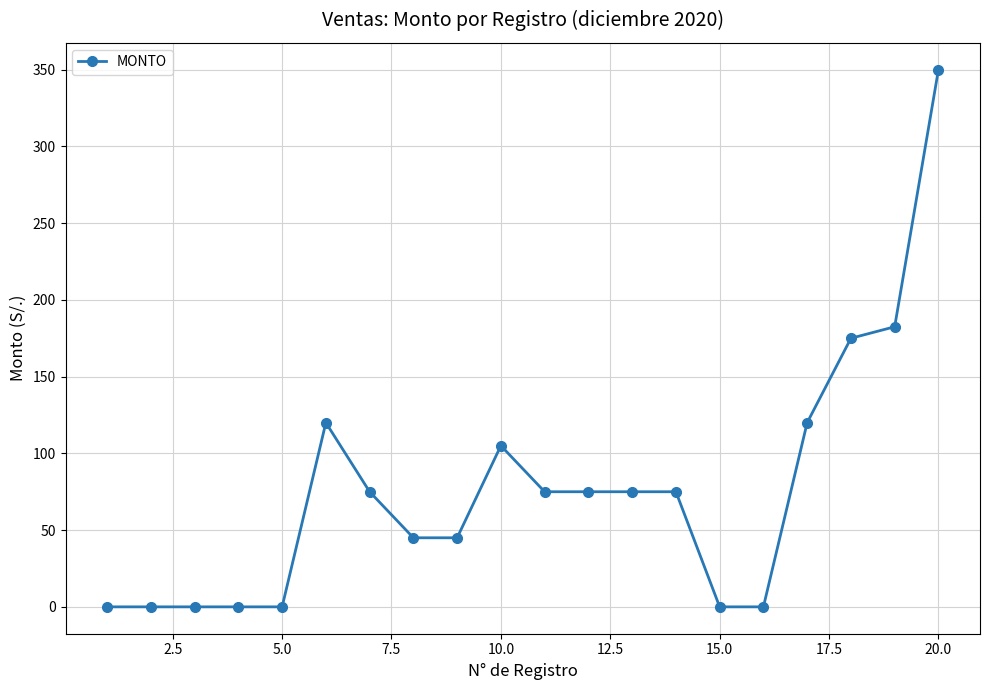

Does the chart have visible grid lines?

Yes